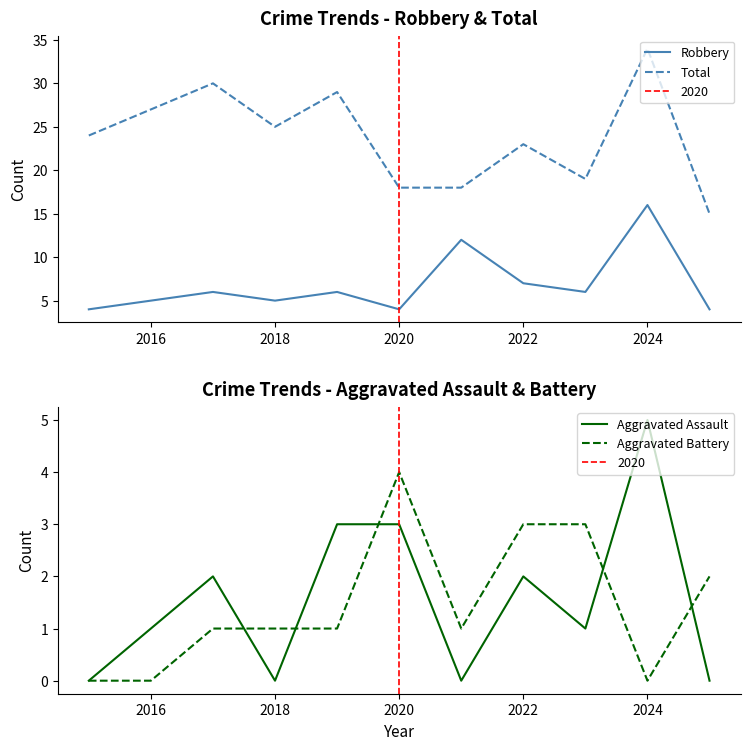

Is this an area chart (filled region under the line)?

No